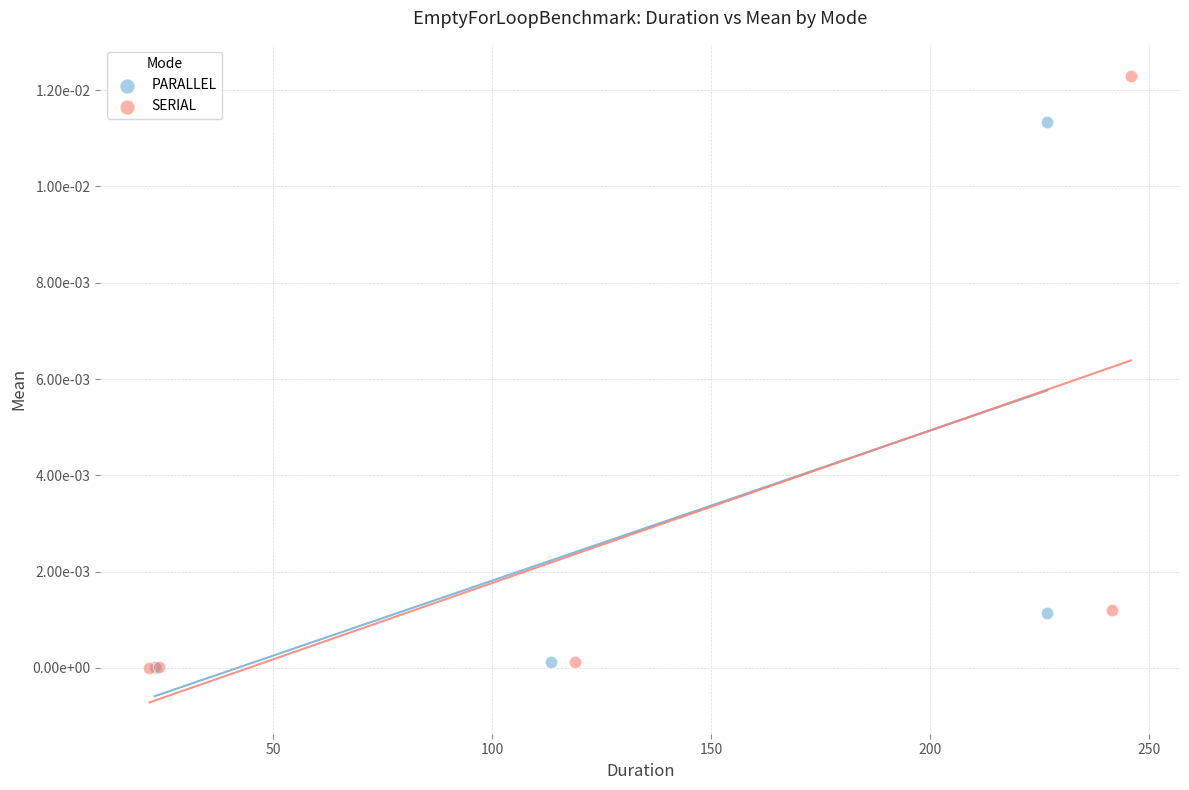

Which series reaches the maximum Y coordinate?

SERIAL